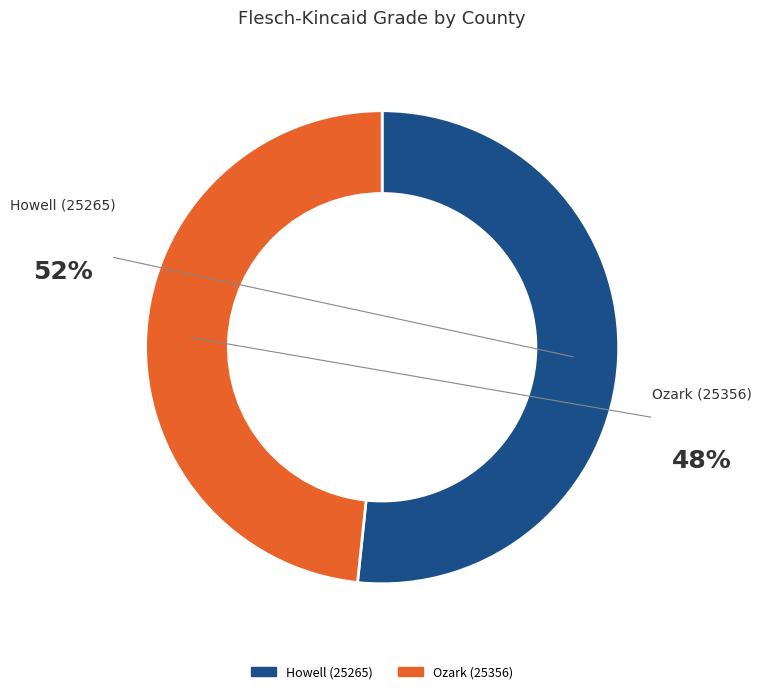

To the nearest percent, what is the difference between the largest and smallest slice percentages?

3%